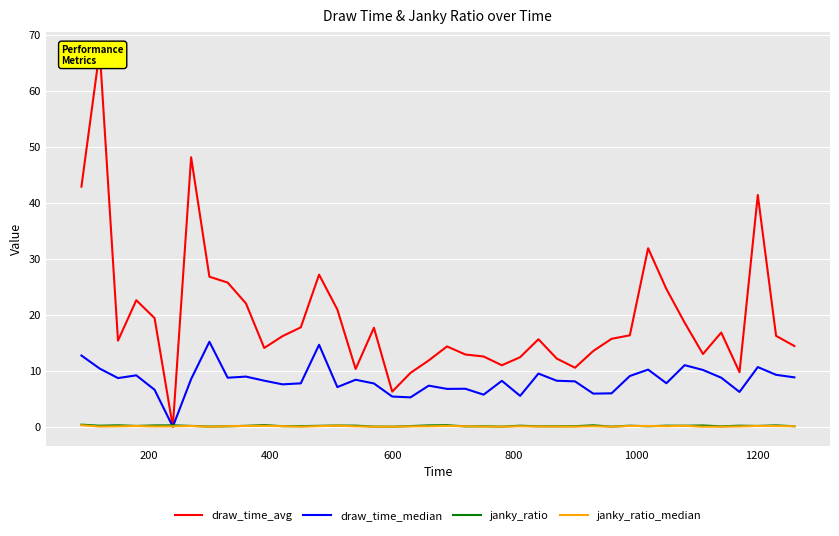

The value of draw_time_median at 1200 is 17.1. True or false?

False